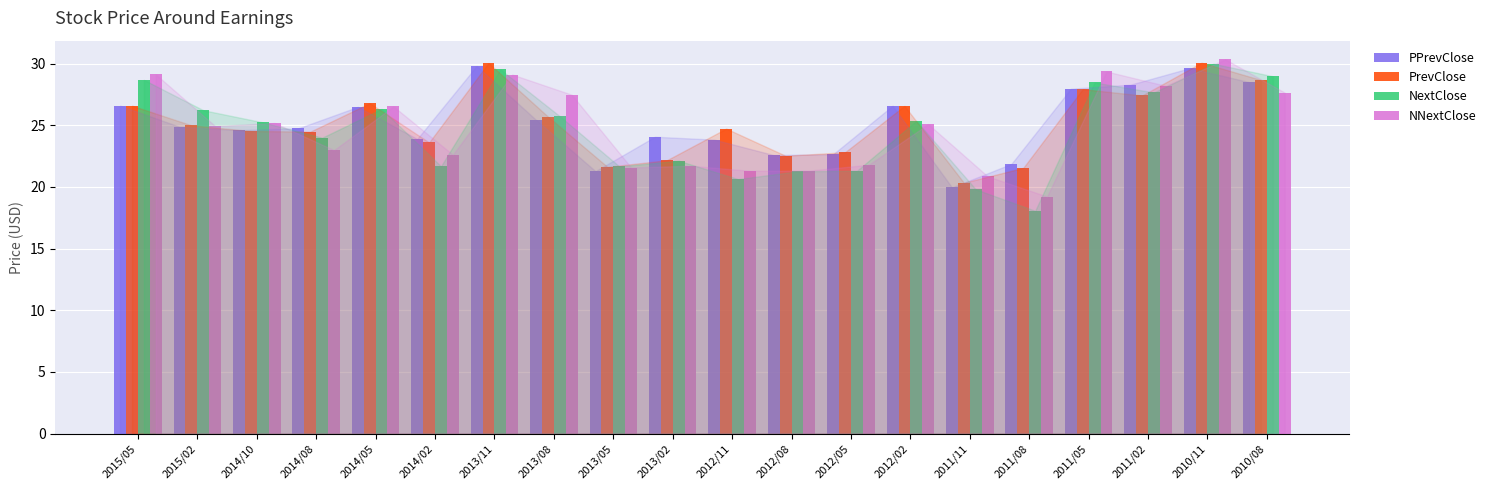

What value does the PPrevClose series have at 2013/11?

29.8